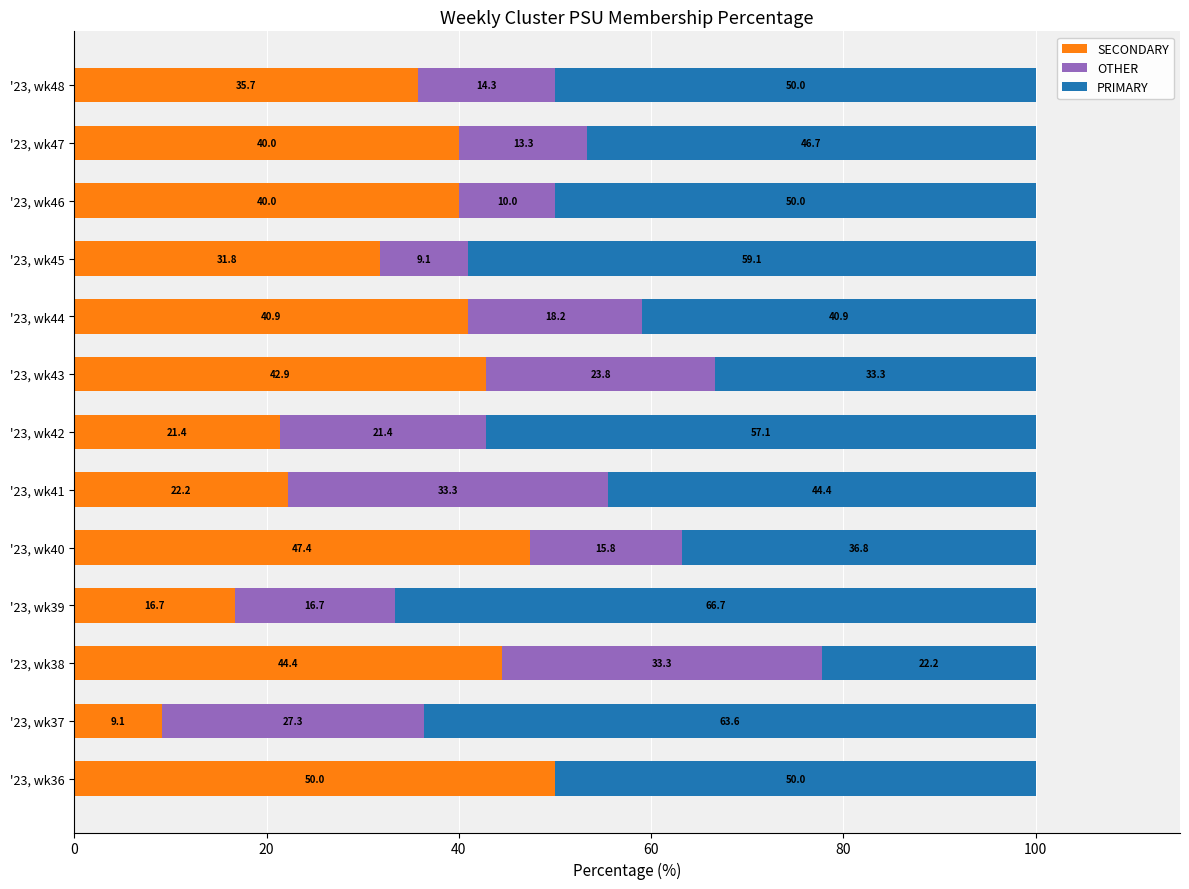

What is the total value across all series at '23, wk45?

100.0